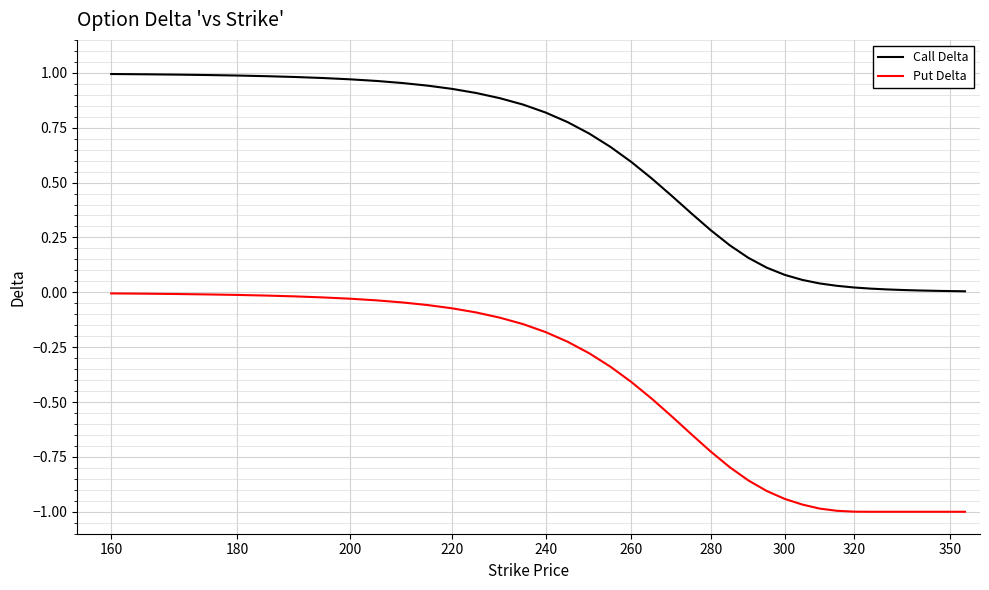

True or false: Put Delta and Call Delta cross at least once.

False